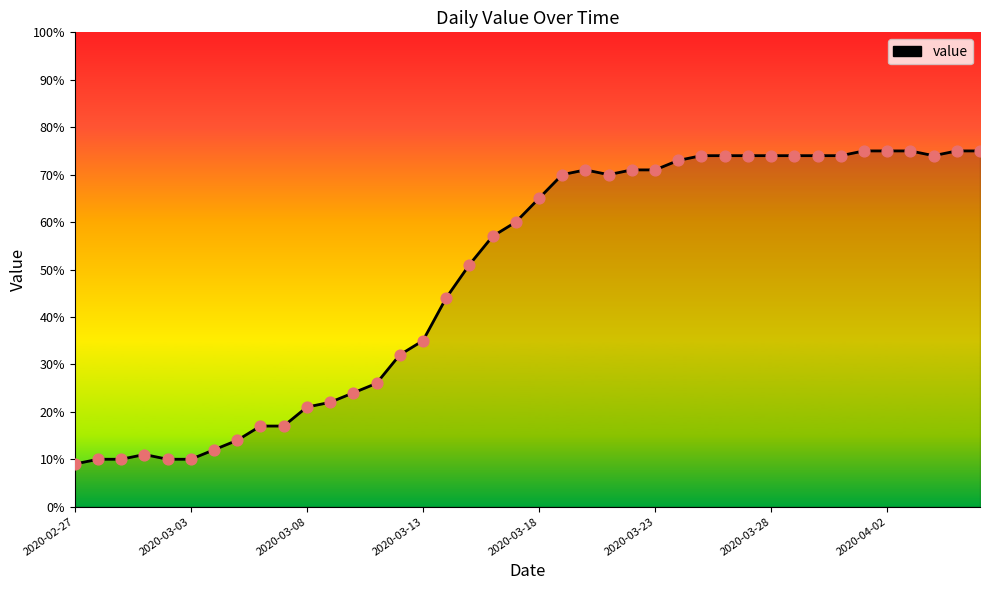

What is the smallest value displayed?

9